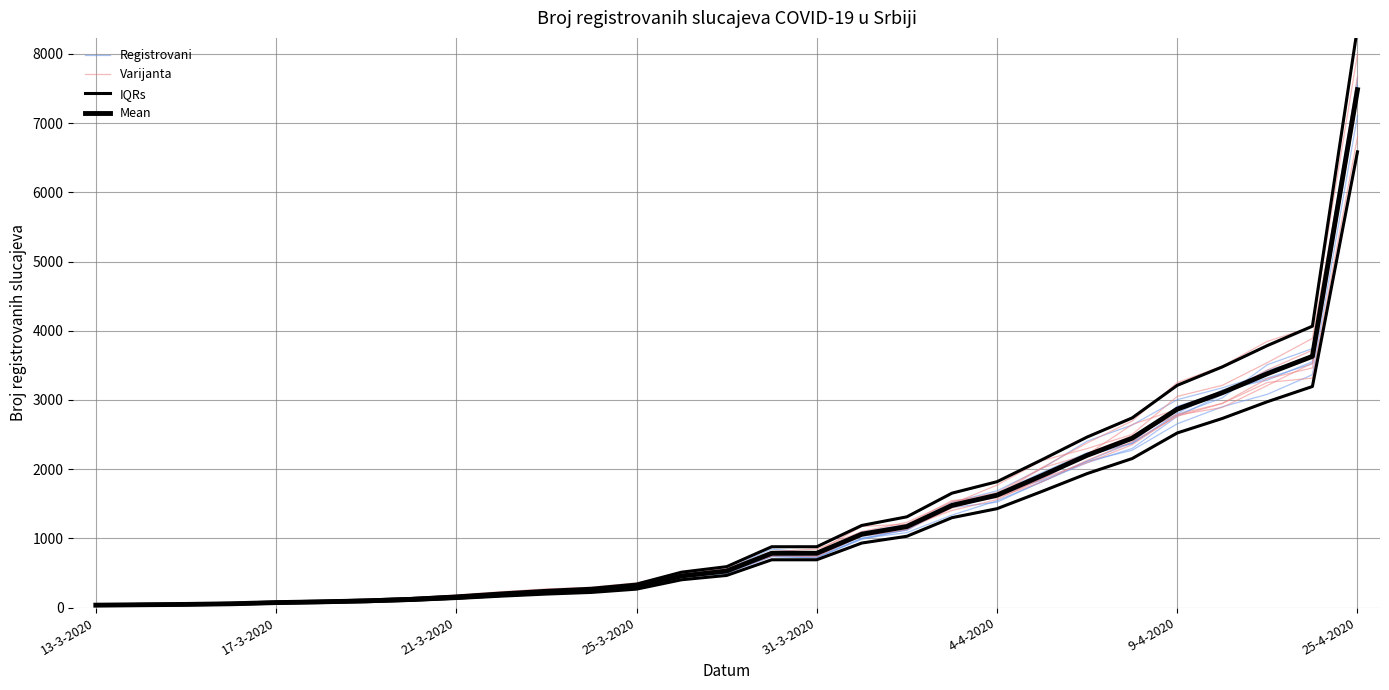

What is the sum of all IQRs values?

40951.7